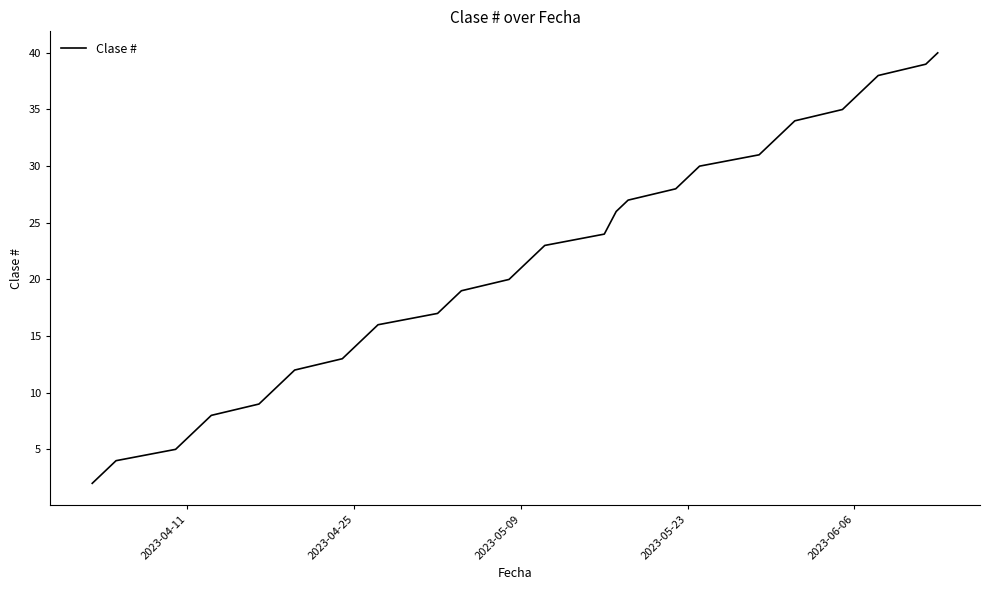

What is the difference between the maximum and minimum values?

38